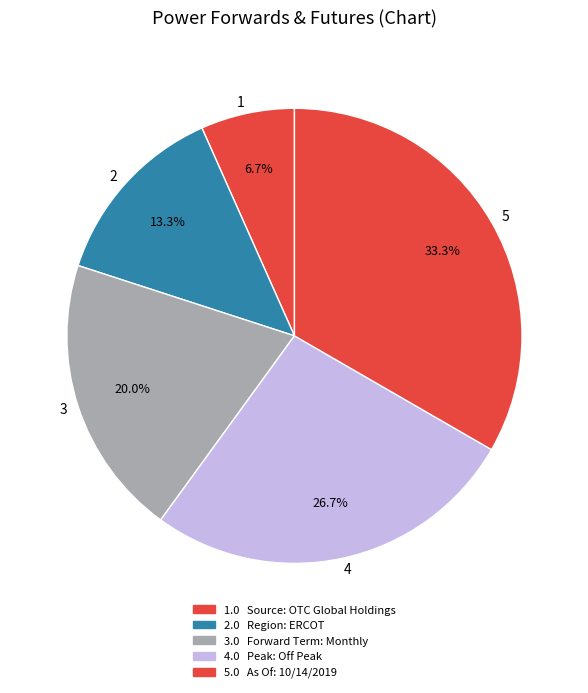

Which has a higher value, 1 or 5?

5